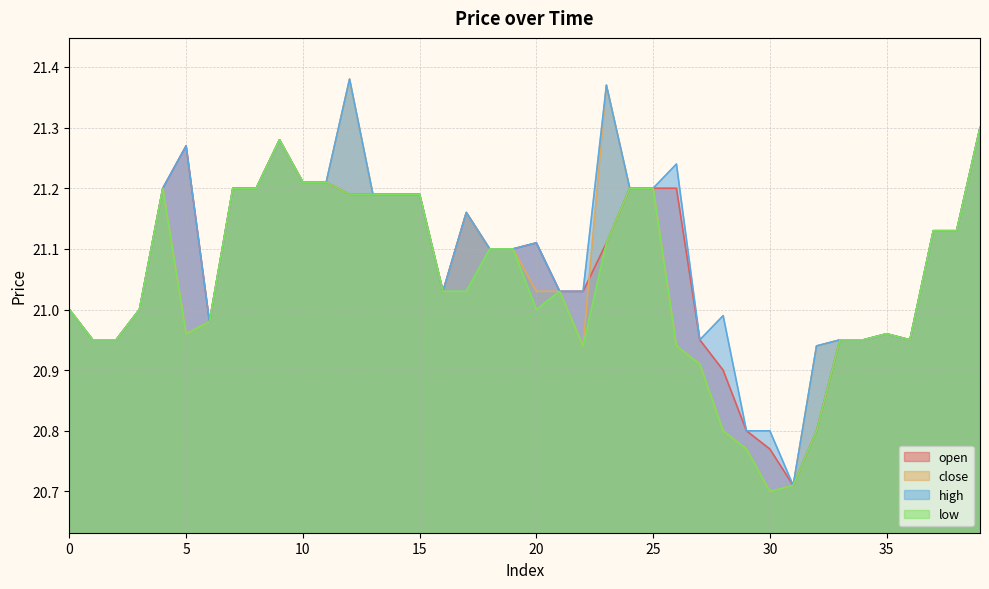

List the series in order of their overall mean, lowest first.

low, close, open, high